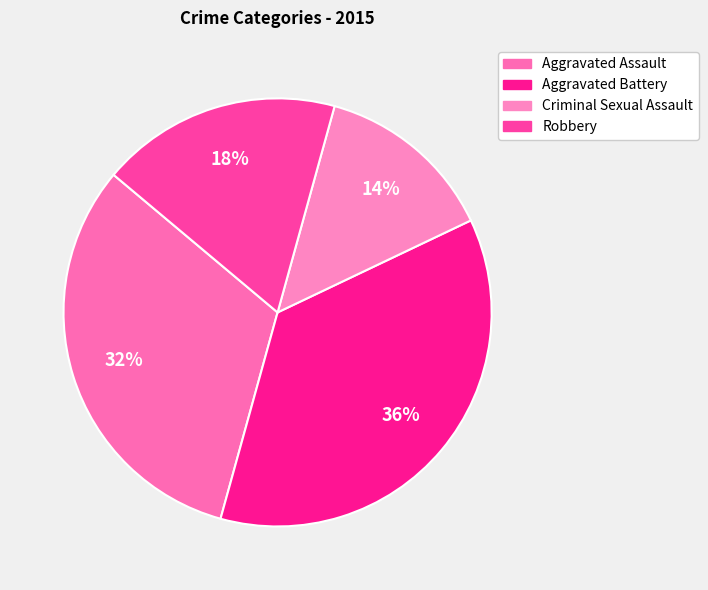

To the nearest percent, what is the average slice percentage?

25%